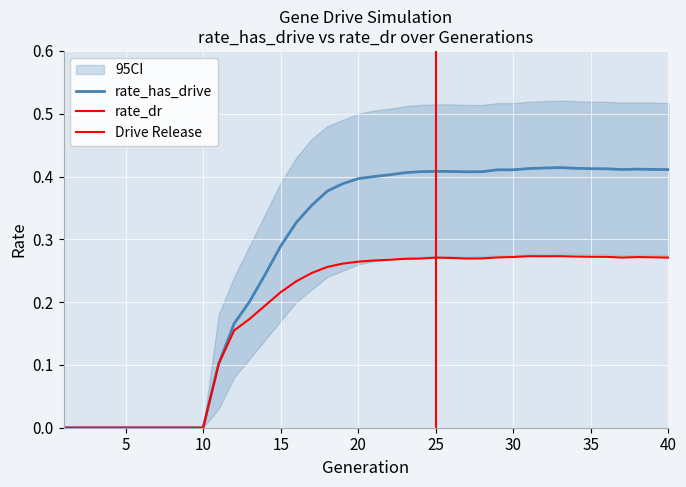

Does the chart display data point markers on the line(s)?

No